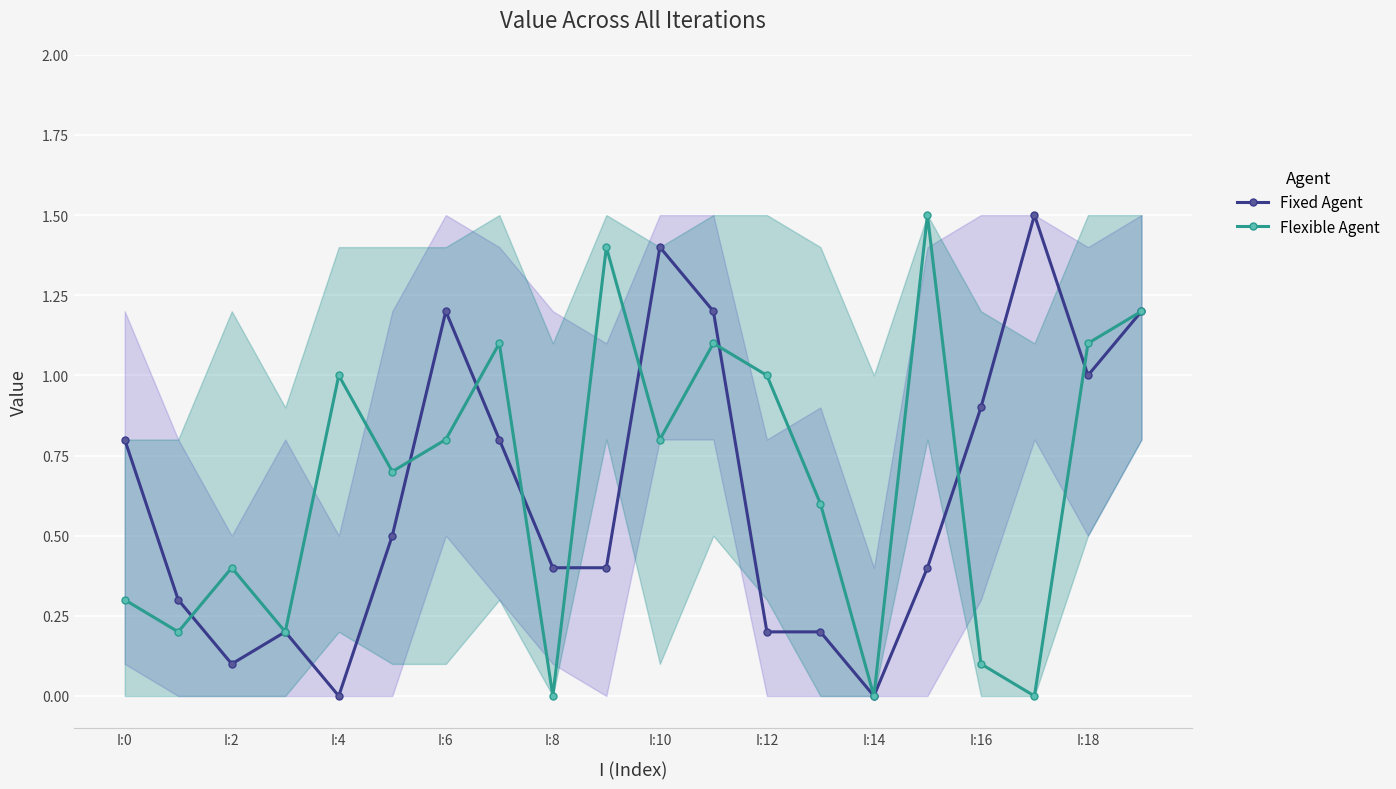

What is the difference between the second highest and minimum values in the Flexible Agent series?

1.4